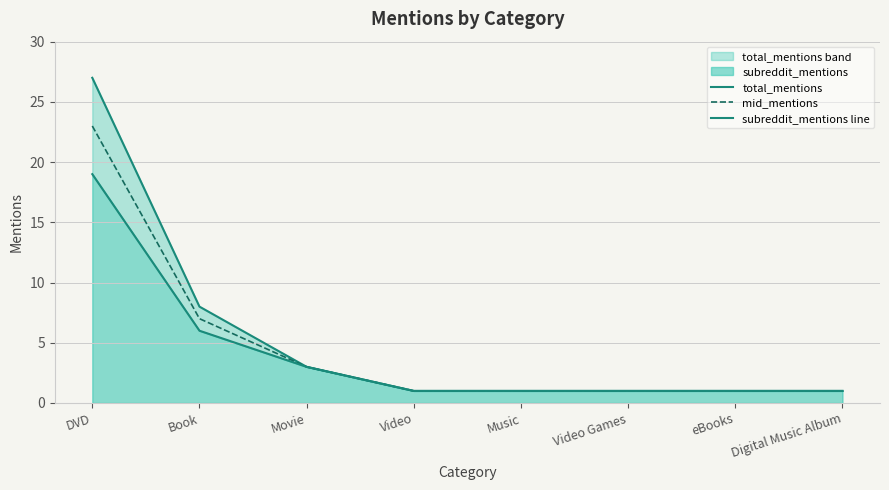

Does the chart have visible grid lines?

Yes